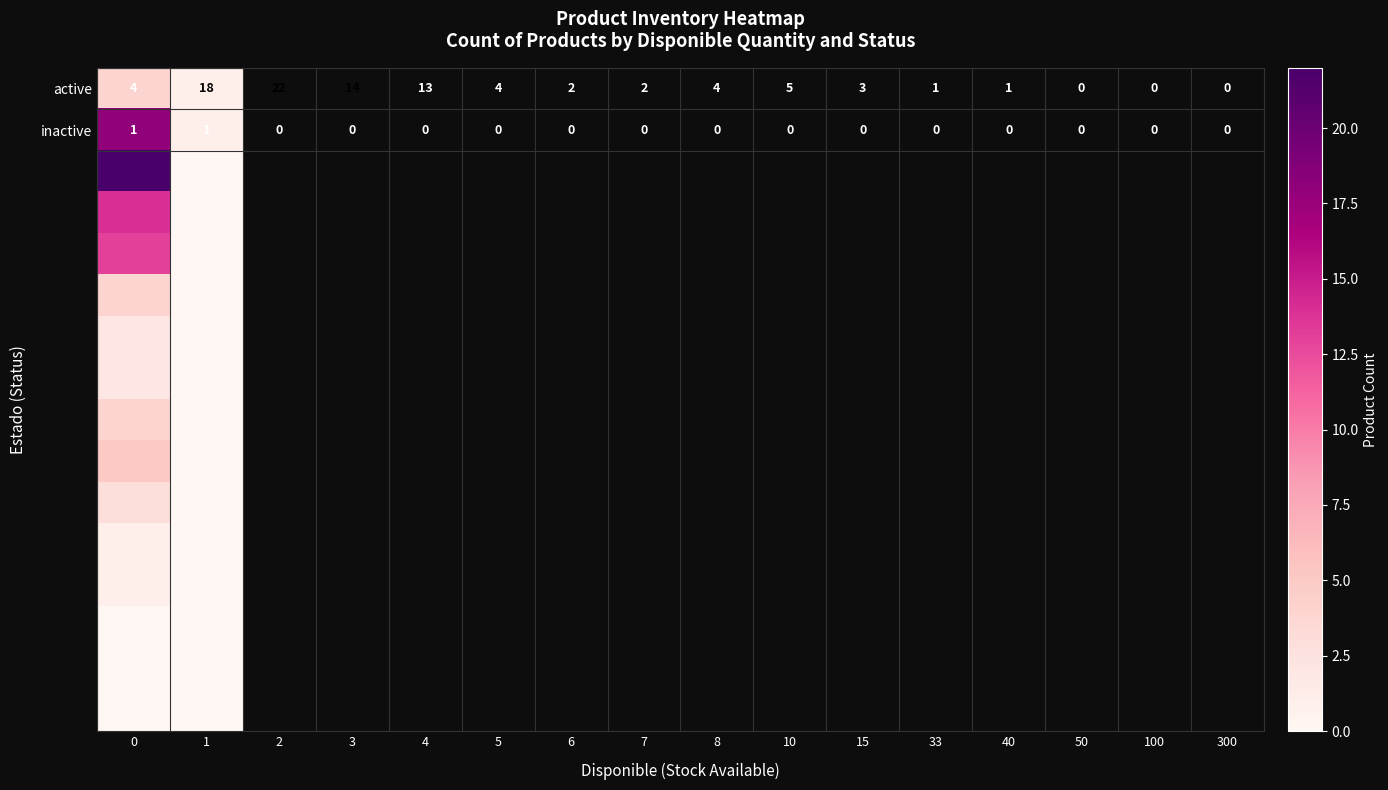

What is the difference between the active values at 1 and 0?

14